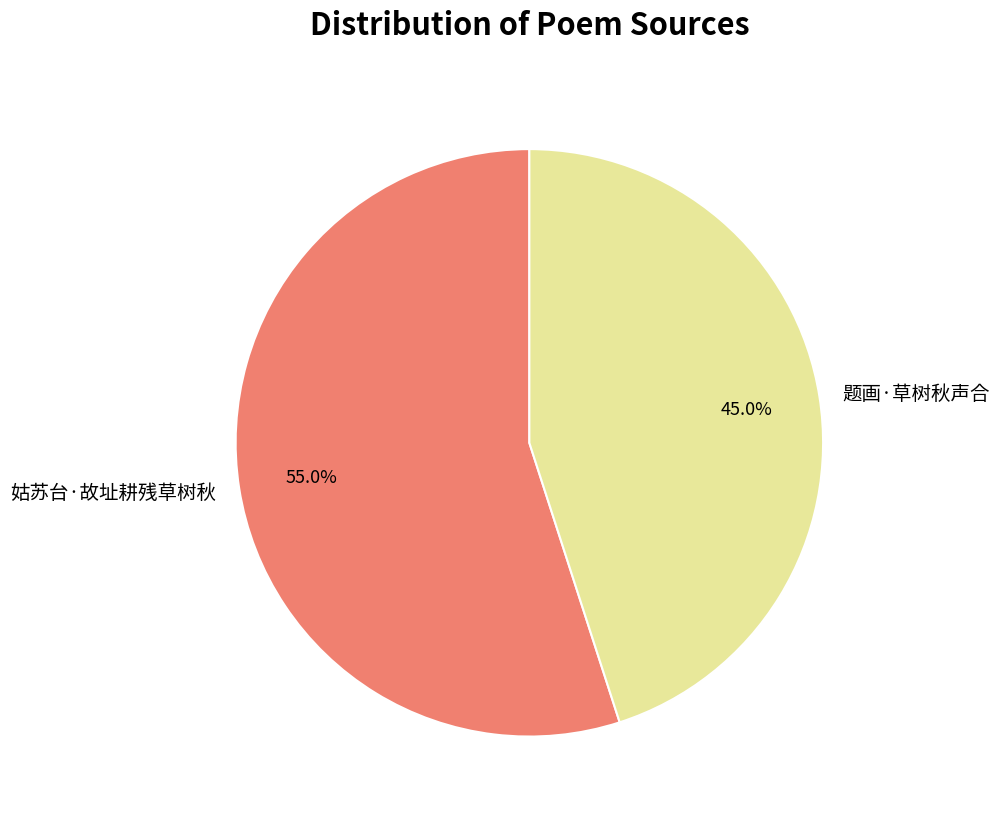

Is 姑苏台·故址耕残草树秋 the majority of the pie?

Yes